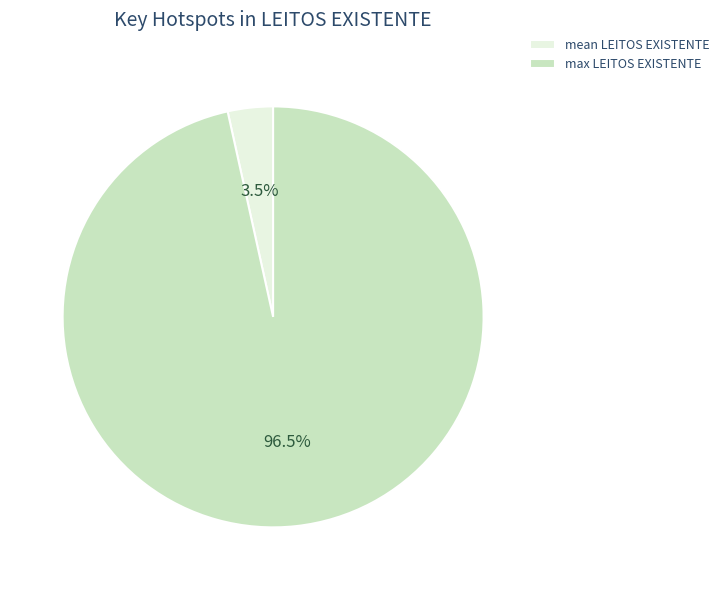

Does any single category account for the majority?

Yes